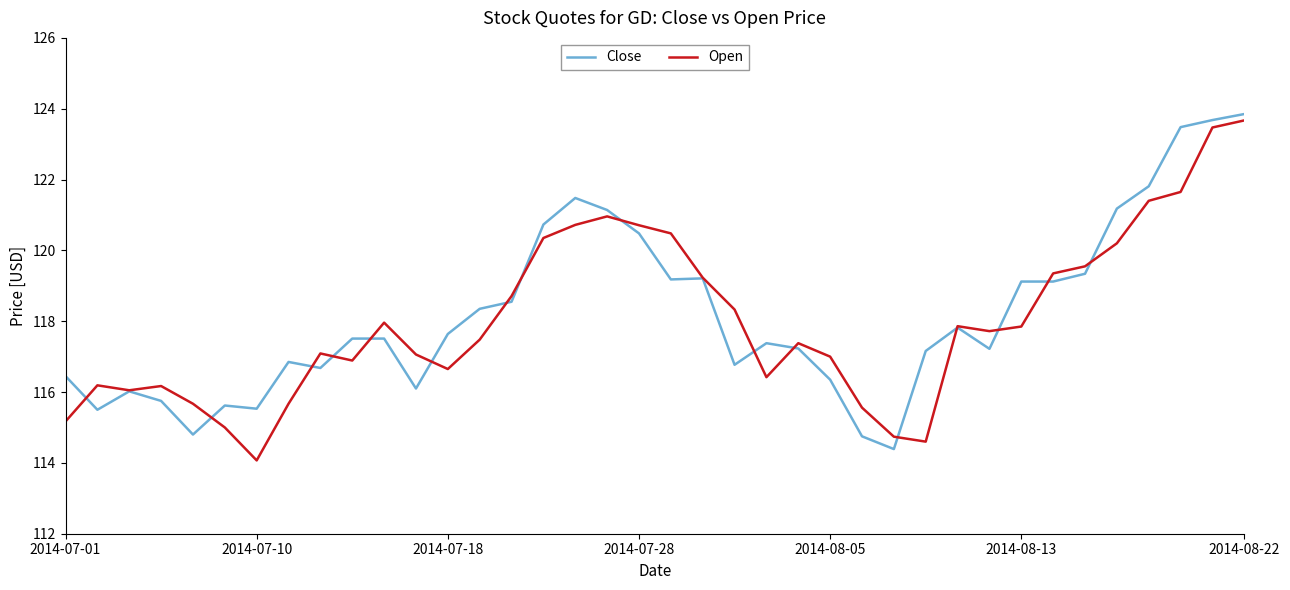

What is the lowest value of the Open series?

114.1